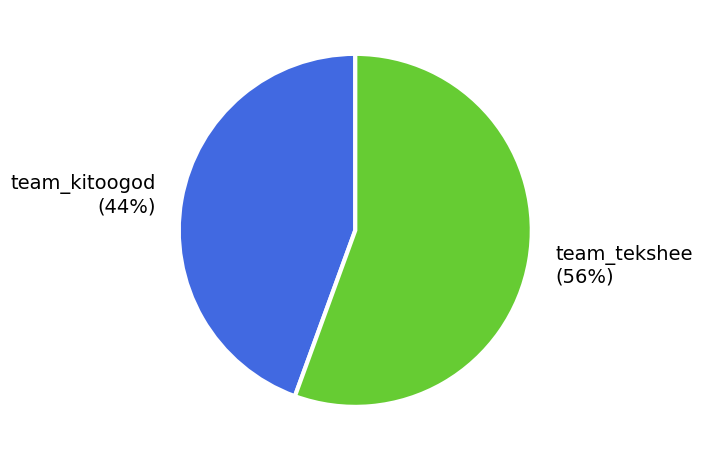

Do team_kitoogod (44%) and team_tekshee (56%) together represent more than half of the pie?

Yes